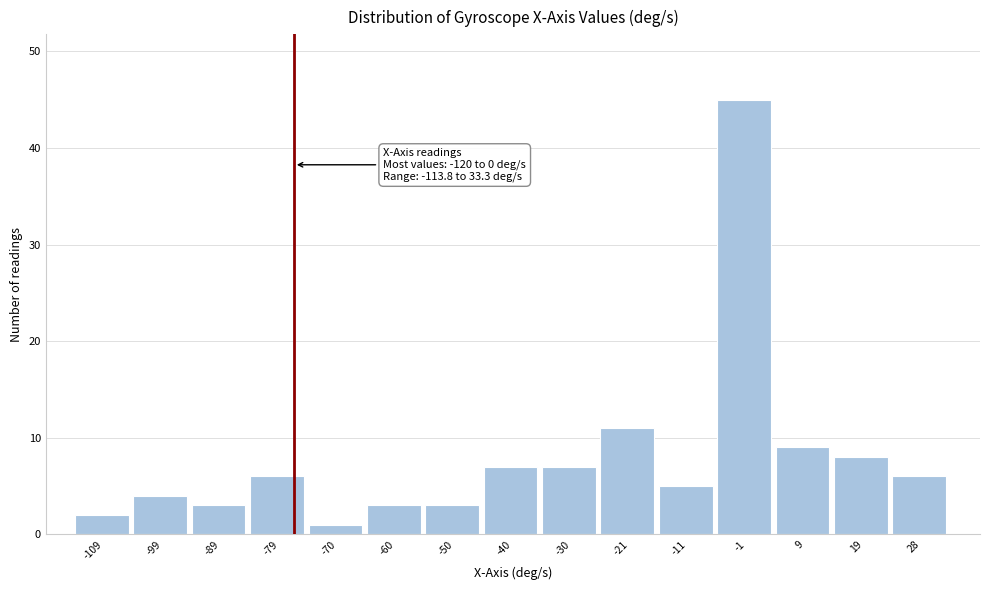

Over which range of the x-axis is the bar tallest?

-6 to 4